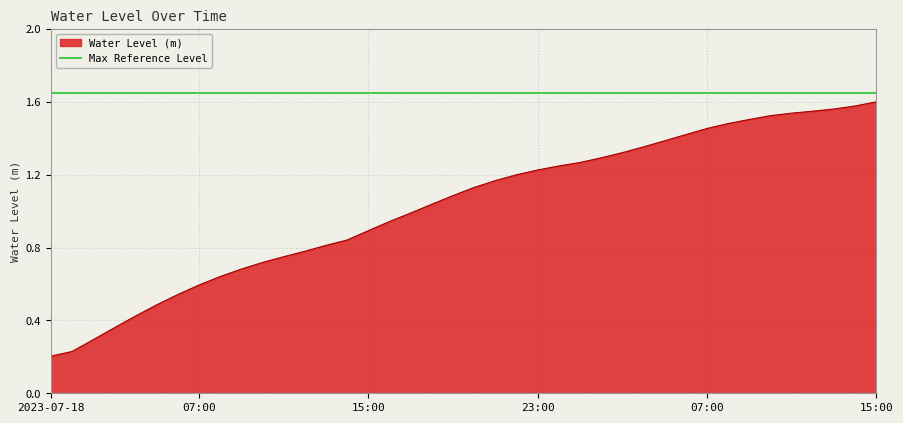

How many values are below 1?

18